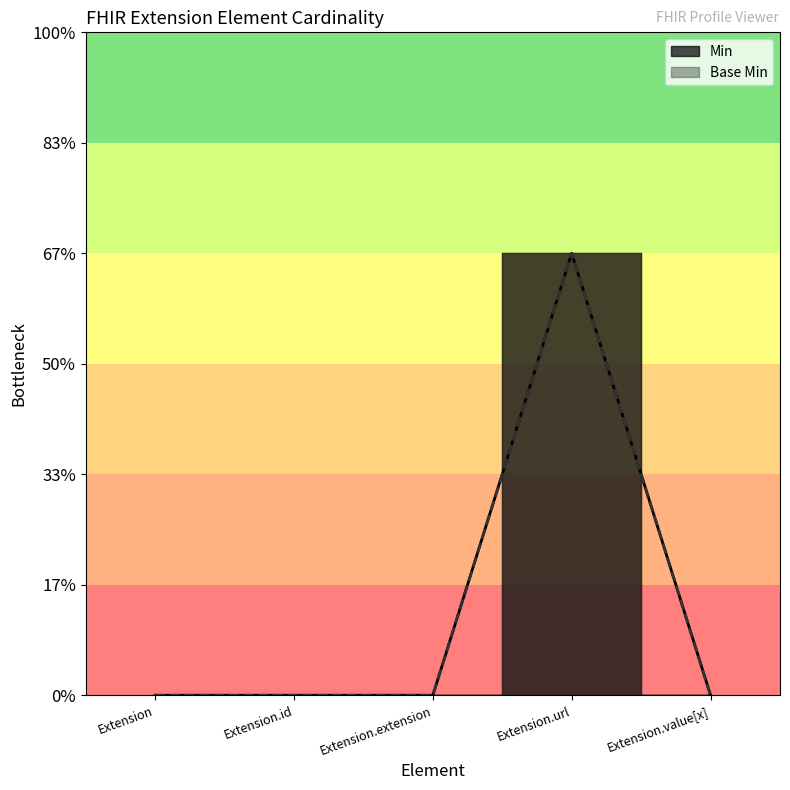

Which series changed the most between Extension and Extension.id?

Min